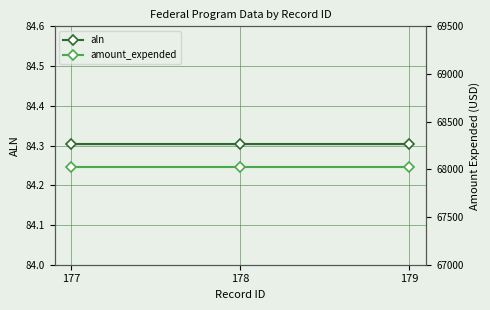

Reading right to left, extract all data points from this chart.

aln: 84.3	84.3	84.3
amount_expended: 68026.0	68026.0	68026.0